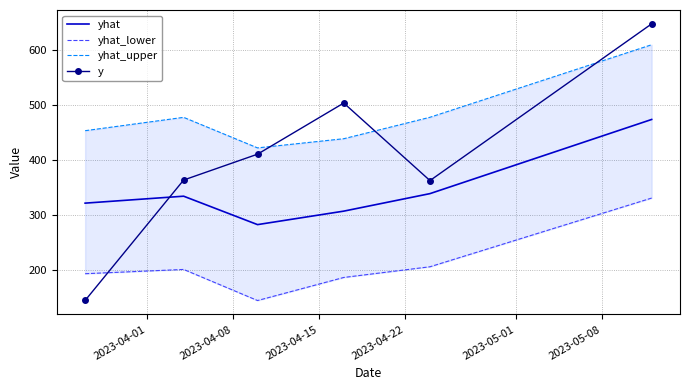

Which series ends up on top after the final intersection of yhat and y?

y